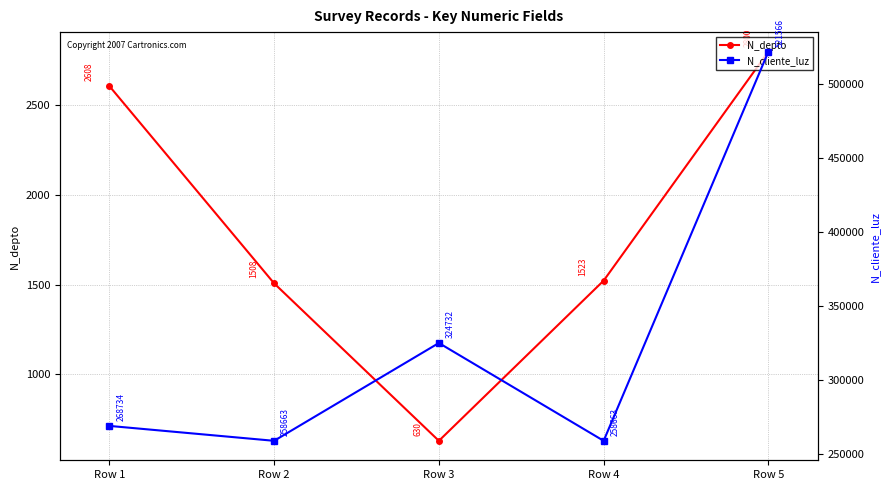

How many lines are shown in the chart?

2